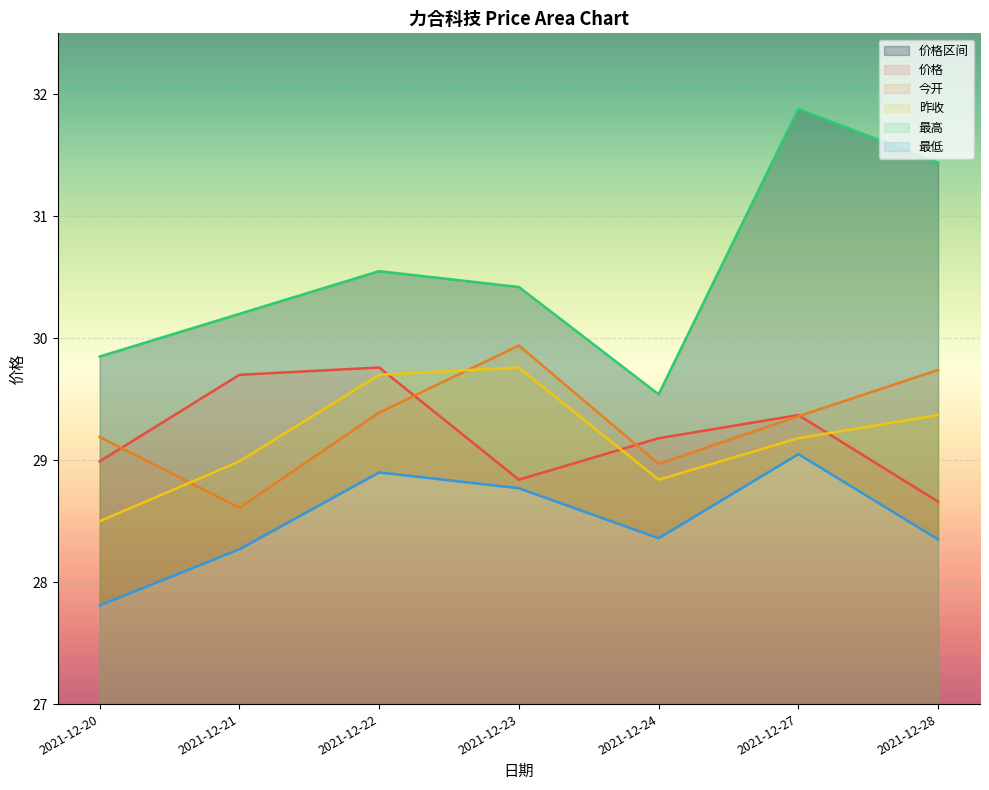

True or false: 今开 has a value of 17.0 at 2021-12-21.

False